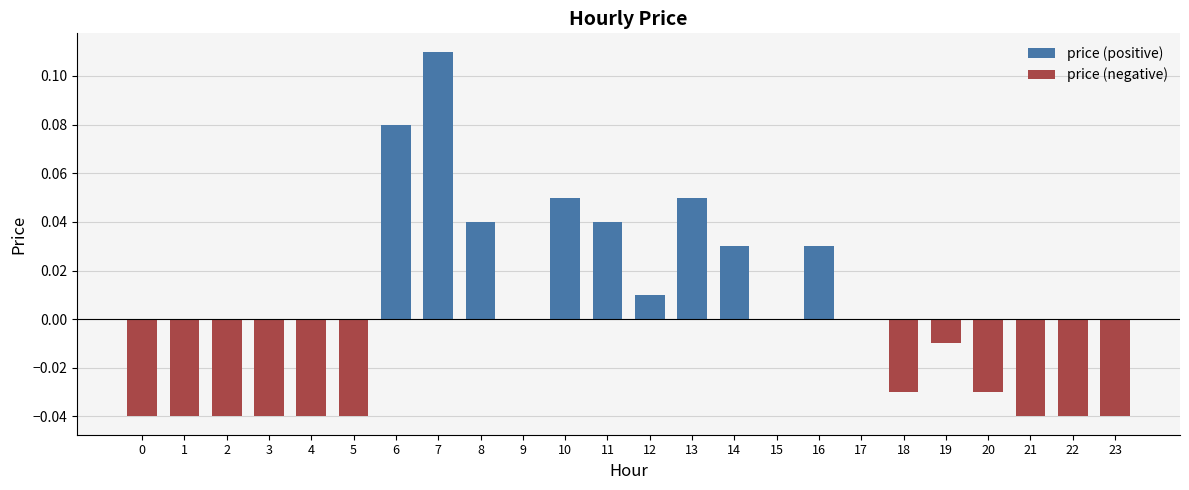

Rank the categories by price (positive) value from highest to lowest.

7, 6, 10, 13, 8, 11, 14, 16, 12, 0, 1, 2, 3, 4, 5, 9, 15, 17, 18, 19, 20, 21, 22, 23